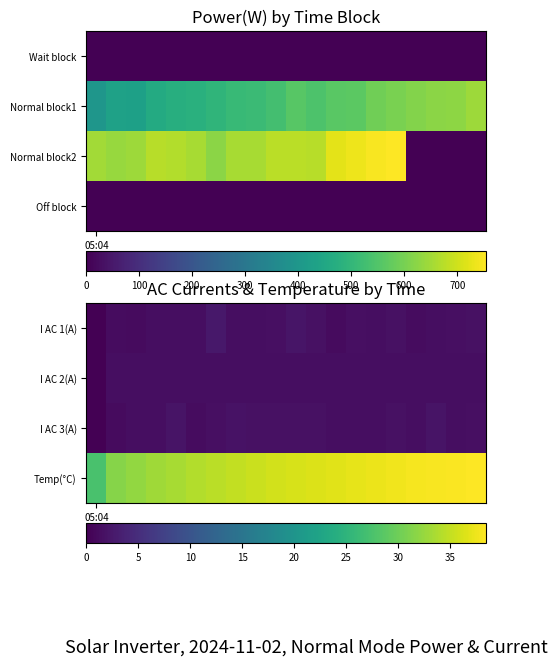

How many distinct data groups are displayed?

4